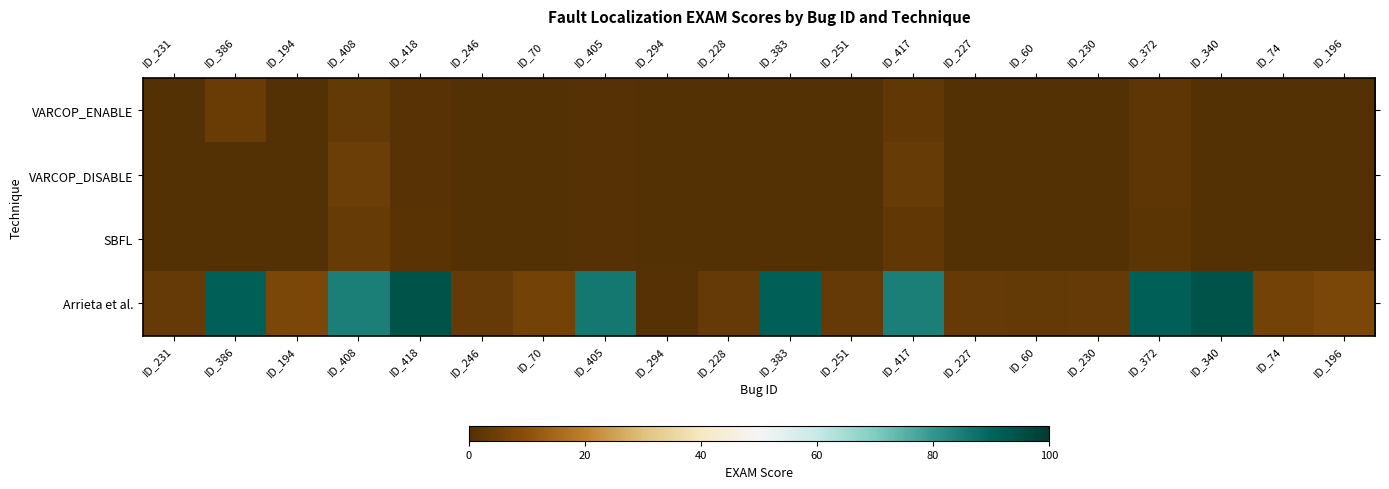

Reading right to left, list all the values displayed in this chart.

VARCOP_ENABLE: ID_196=0.1	ID_74=0.2	ID_340=0.3	ID_372=2.0	ID_230=0.1	ID_60=0.0	ID_227=0.1	ID_417=2.6	ID_251=0.2	ID_383=0.0	ID_228=0.0	ID_294=0.1	ID_405=0.4	ID_70=0.1	ID_246=0.1	ID_418=0.9	ID_408=3.1	ID_194=0.0	ID_386=4.1	ID_231=0.0
VARCOP_DISABLE: ID_196=0.2	ID_74=0.2	ID_340=0.3	ID_372=2.0	ID_230=0.1	ID_60=0.1	ID_227=0.1	ID_417=3.9	ID_251=0.2	ID_383=0.0	ID_228=0.0	ID_294=0.1	ID_405=0.6	ID_70=0.1	ID_246=0.1	ID_418=1.1	ID_408=4.6	ID_194=0.1	ID_386=0.4	ID_231=0.0
SBFL: ID_196=0.2	ID_74=0.2	ID_340=0.3	ID_372=1.8	ID_230=0.1	ID_60=0.1	ID_227=0.1	ID_417=2.6	ID_251=0.2	ID_383=0.0	ID_228=0.0	ID_294=0.1	ID_405=0.6	ID_70=0.1	ID_246=0.1	ID_418=1.3	ID_408=3.5	ID_194=0.1	ID_386=0.3	ID_231=0.0
Arrieta et al.: ID_196=7.2	ID_74=5.7	ID_340=94.2	ID_372=91.3	ID_230=3.3	ID_60=2.9	ID_227=3.3	ID_417=84.6	ID_251=3.3	ID_383=91.4	ID_228=3.3	ID_294=0.4	ID_405=86.2	ID_70=5.7	ID_246=3.3	ID_418=94.2	ID_408=84.6	ID_194=7.2	ID_386=91.4	ID_231=3.3